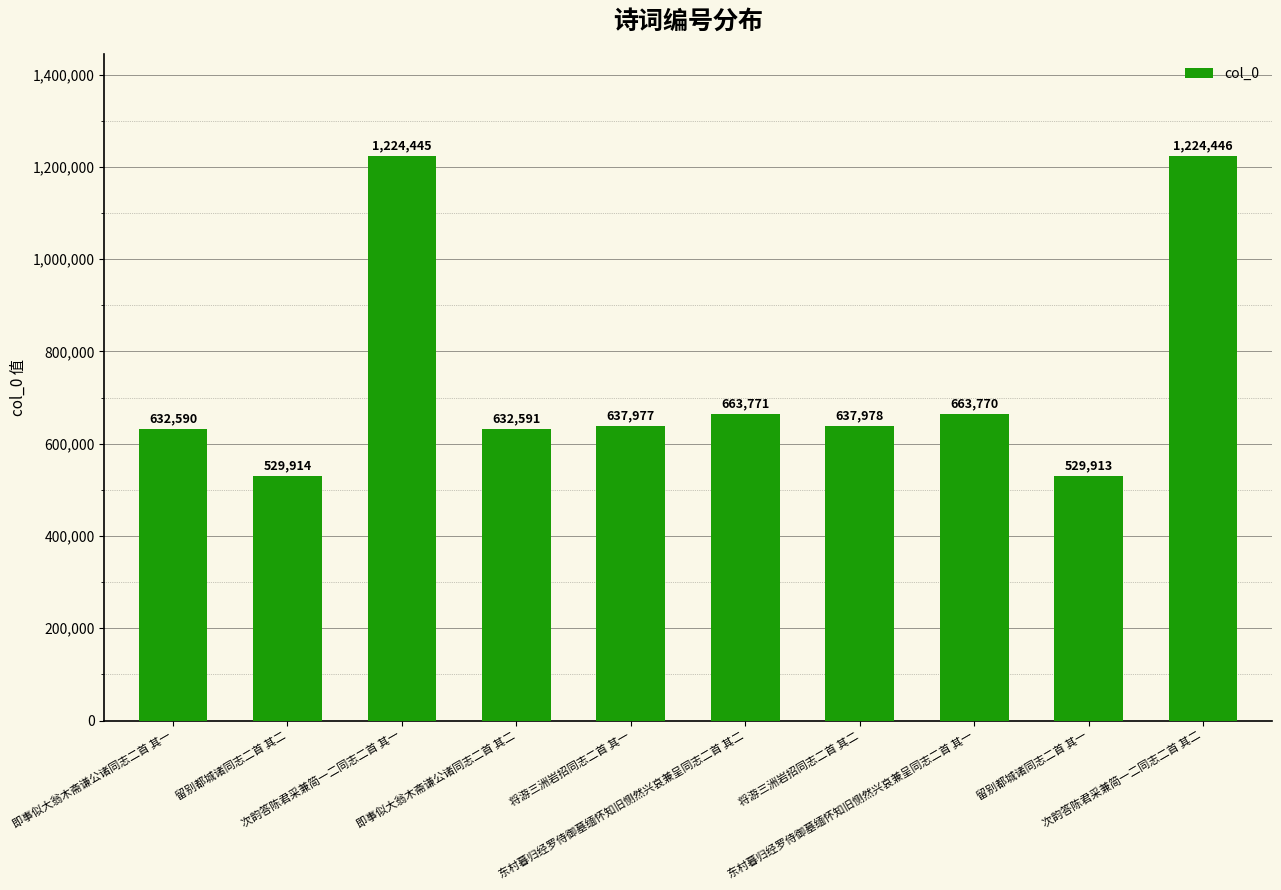

At which category does the chart reach its minimum across all series?

留别都城诸同志二首 其一